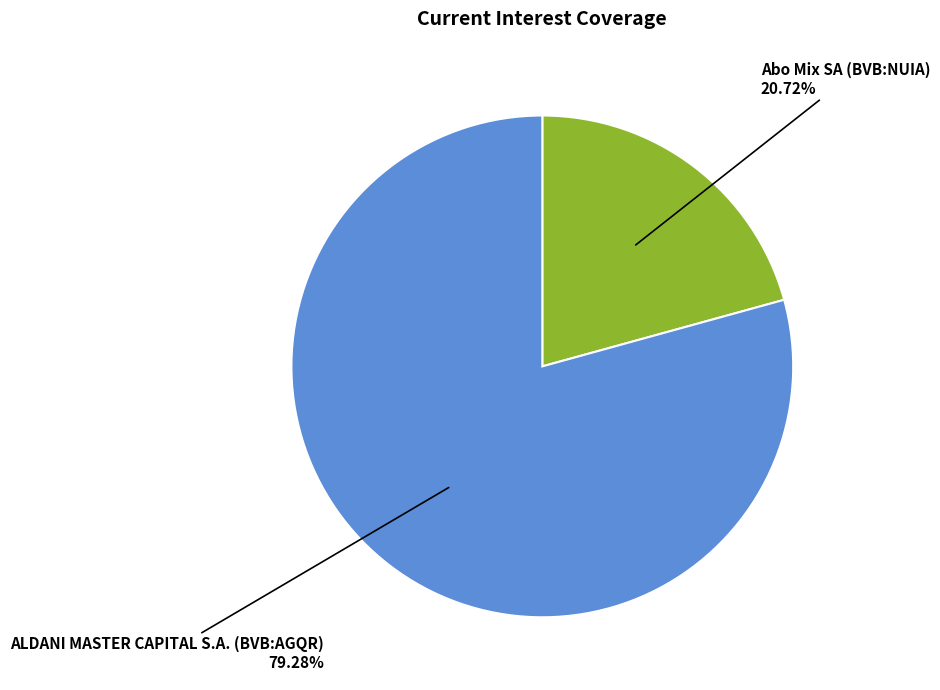

Which category has the biggest portion of the pie?

ALDANI MASTER CAPITAL S.A. (BVB:AGQR)